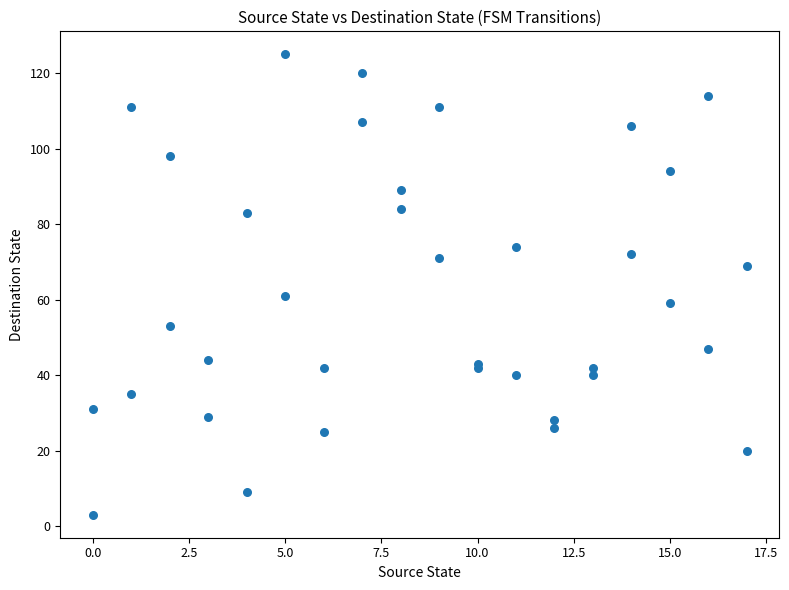

What Y value in the scatter plot is closest to 64?

61